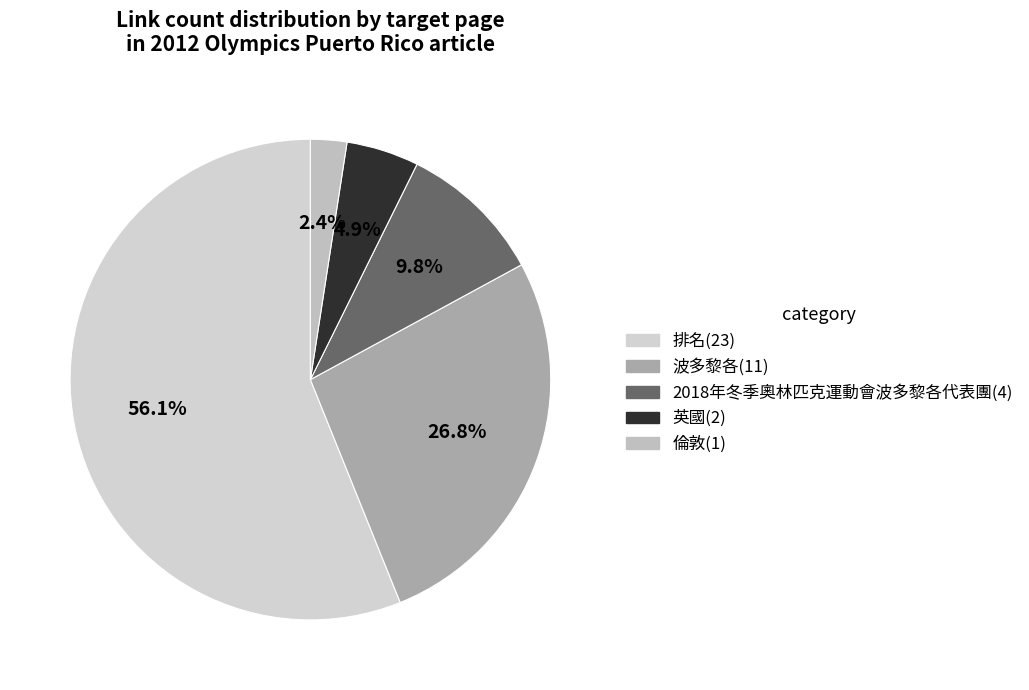

To the nearest percent, what is the average slice percentage?

20%